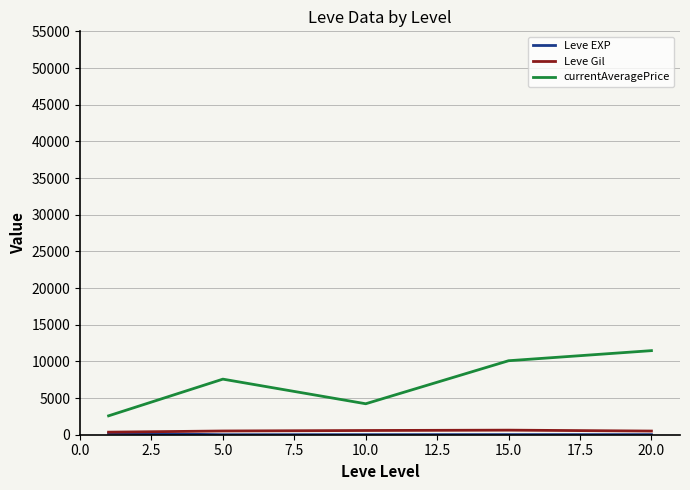

Count the number of categories in the chart.

5